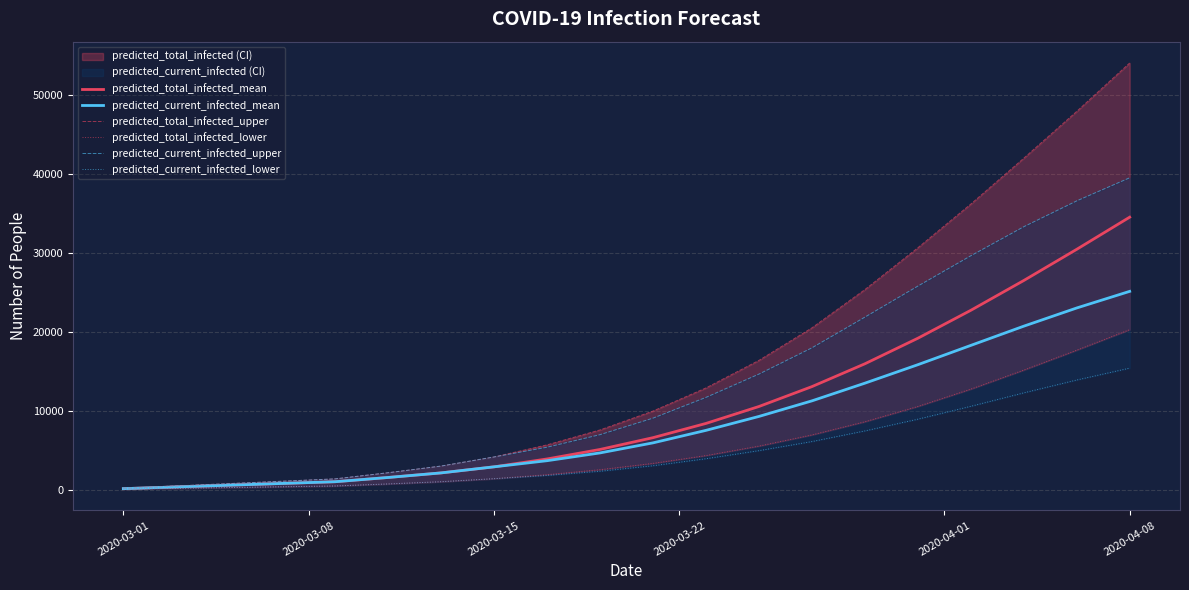

True or false: predicted_current_infected_upper has more than 0 points higher than both neighbors.

False